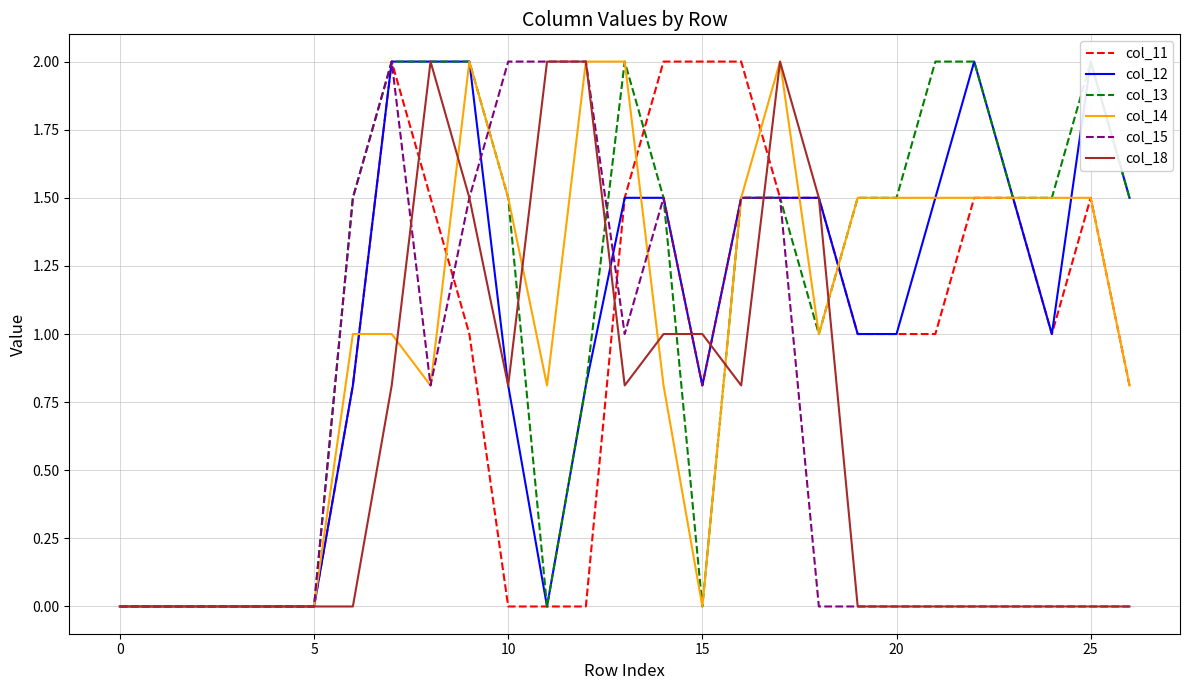

Is this an area chart (filled region under the line)?

No